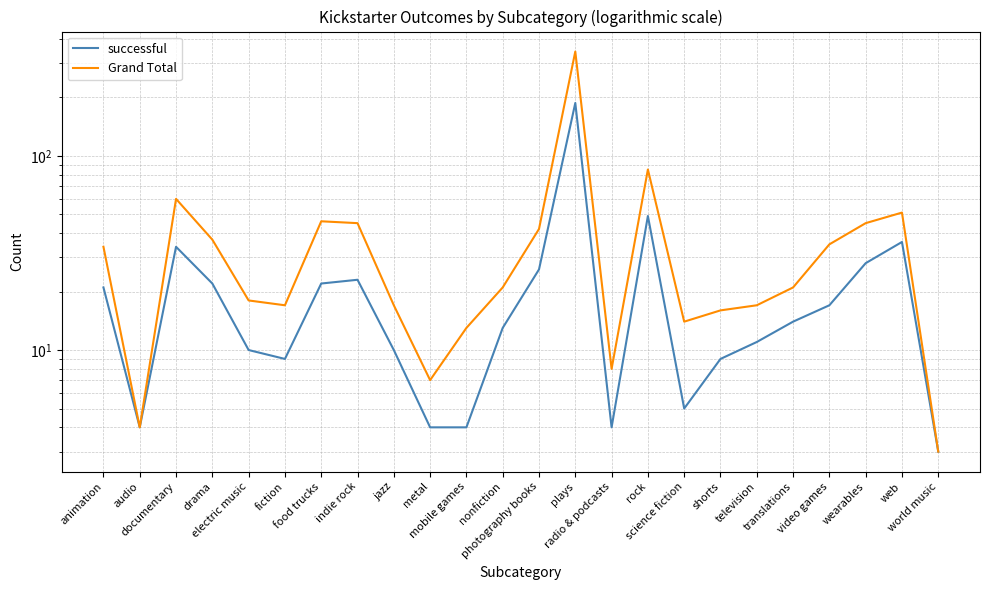

What is the sum of the Grand Total values at nonfiction and rock?

106